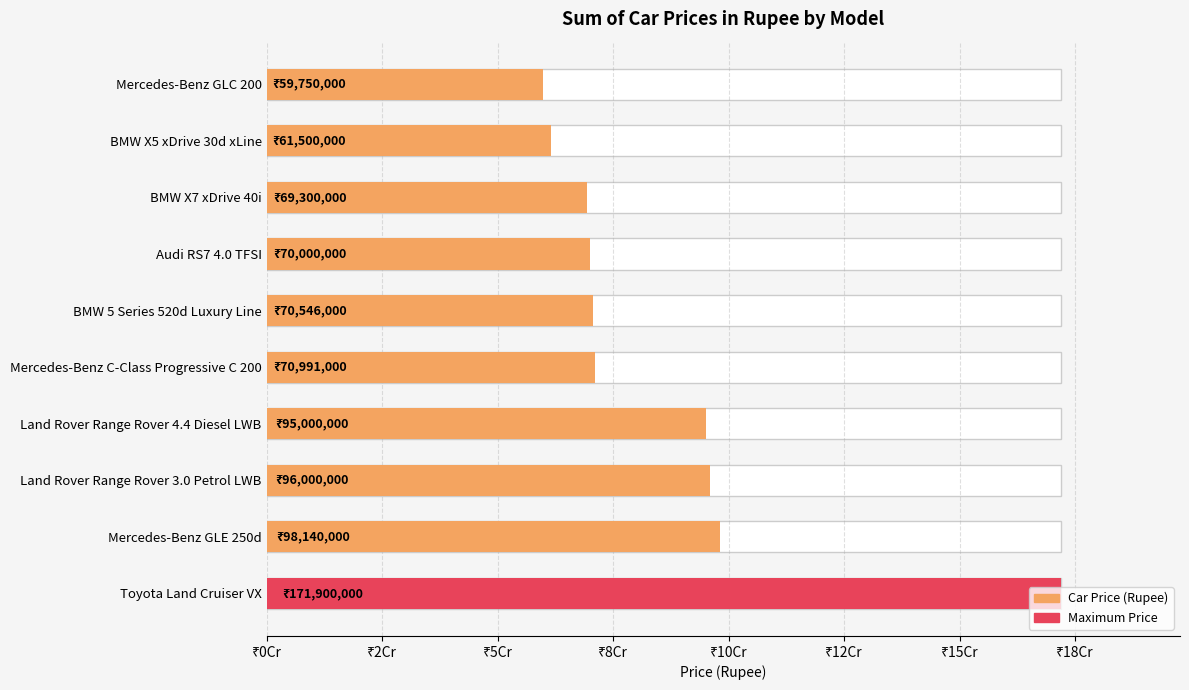

How many bars are there in total?

10